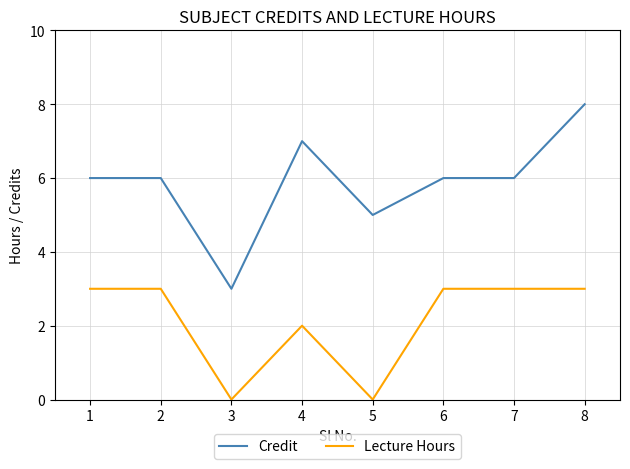

Which series has the largest range (max minus min)?

Credit